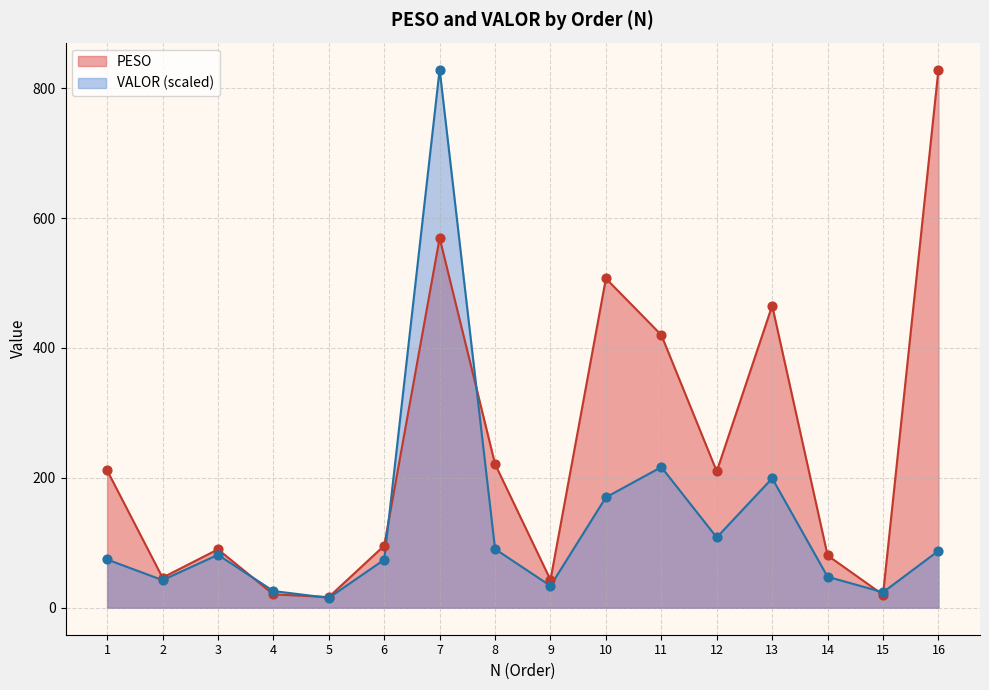

Is the value of PESO at 10 greater than the value of VALOR at 4?

Yes